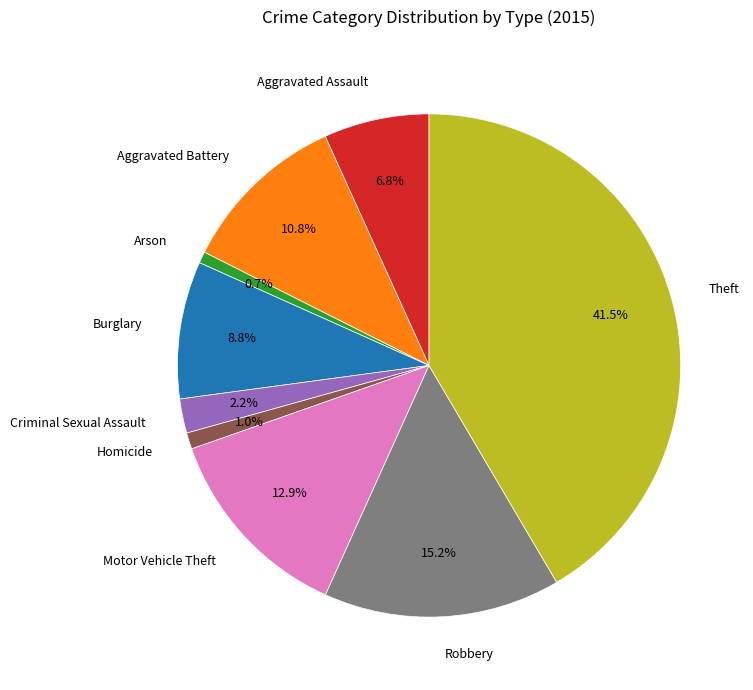

Approximately how many times larger is the value at Aggravated Battery compared to Criminal Sexual Assault?

4.9